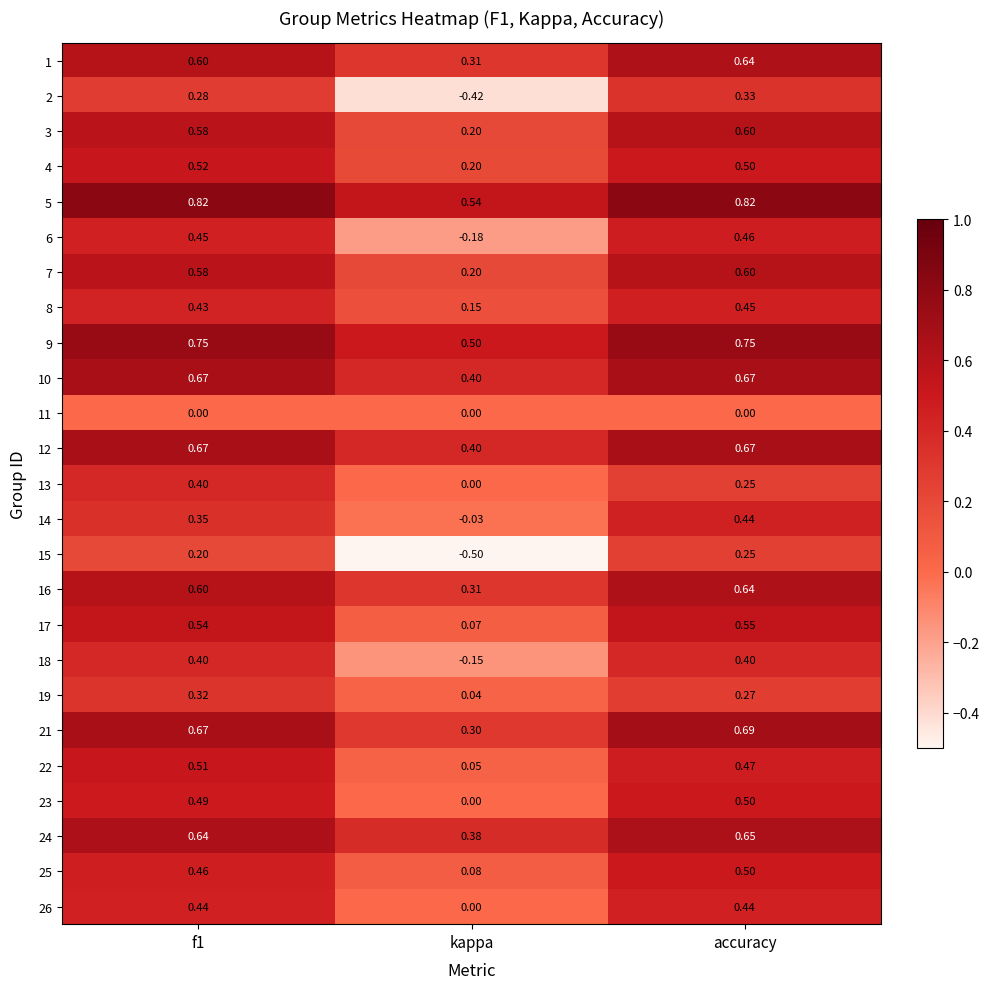

At which label is 19 closest to 0?

kappa